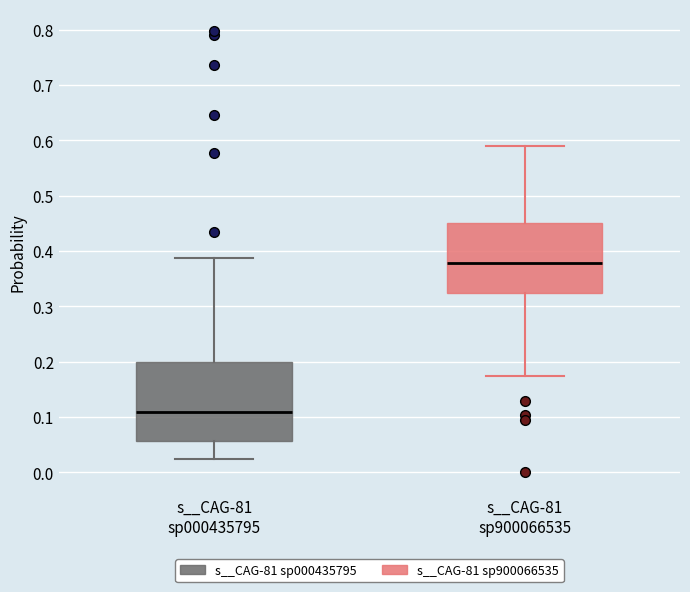

Reading left to right, transcribe this box plot: for each box, give where its median line is, the range the box spans, and where its two whiskers end, as read against the y-axis. The values are not printed on the chart, so give them approximately, as read against the axis.

s__CAG-81 sp000435795: median 0.11, box 0.06 to 0.20, whiskers 0.02 to 0.39
s__CAG-81 sp900066535: median 0.38, box 0.32 to 0.45, whiskers 0.17 to 0.59